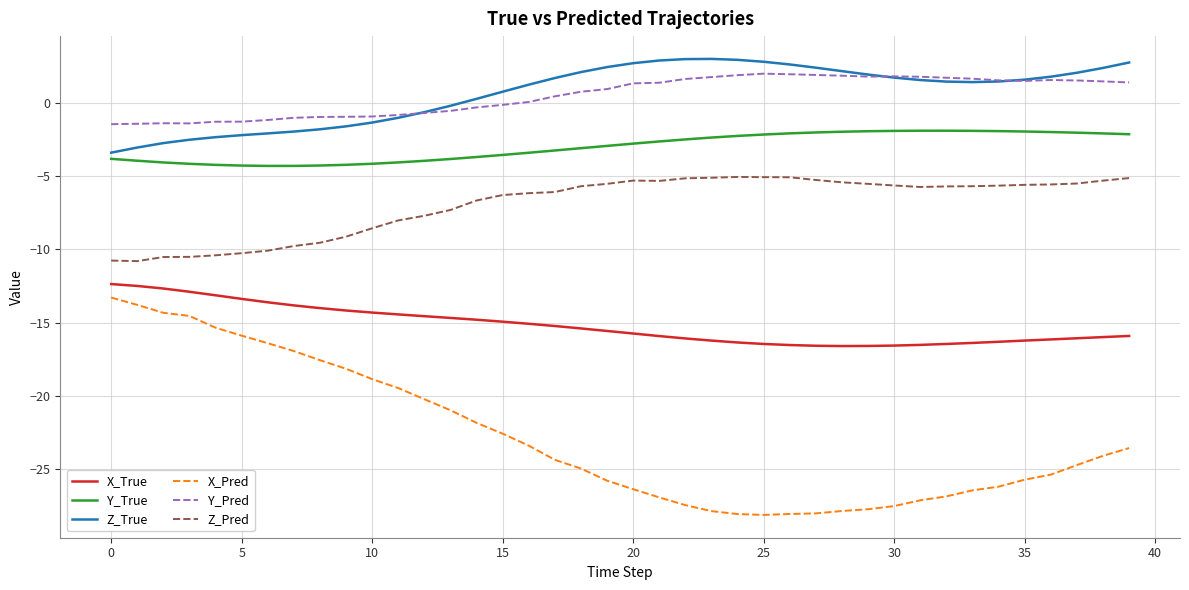

Which series has the widest spread of values?

X_Pred